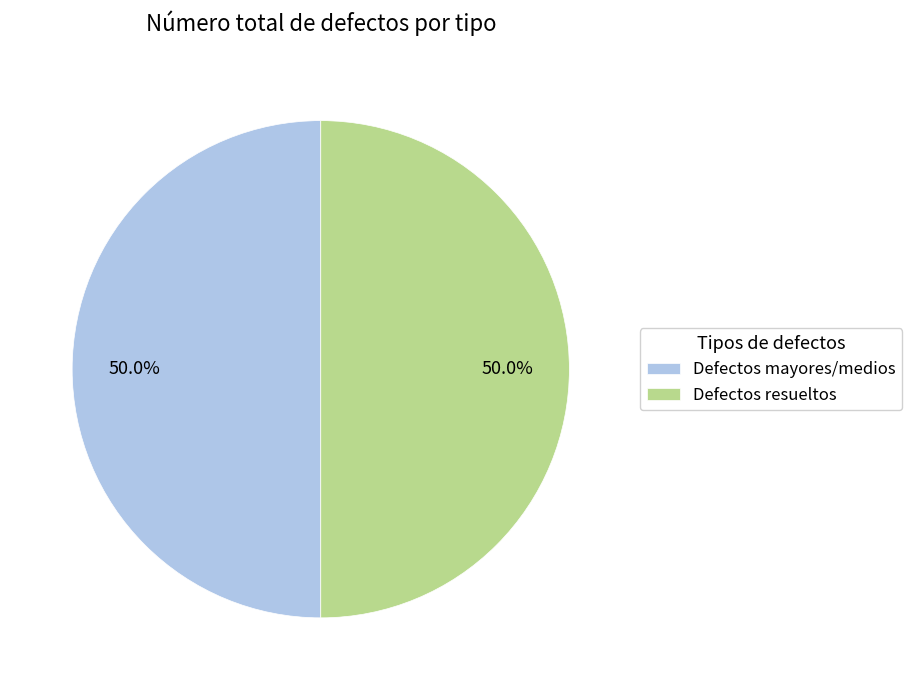

Approximately how many times larger is the value at Defectos resueltos compared to Defectos mayores/medios?

1.0